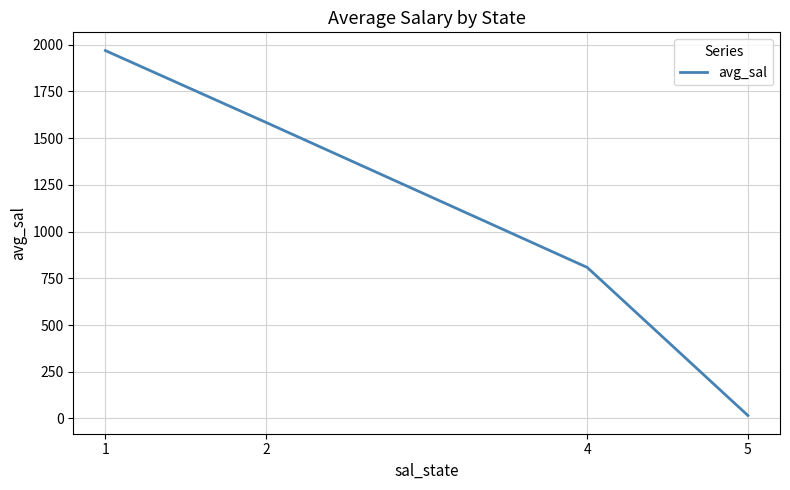

What is the difference between the maximum and second lowest values?

1160.6